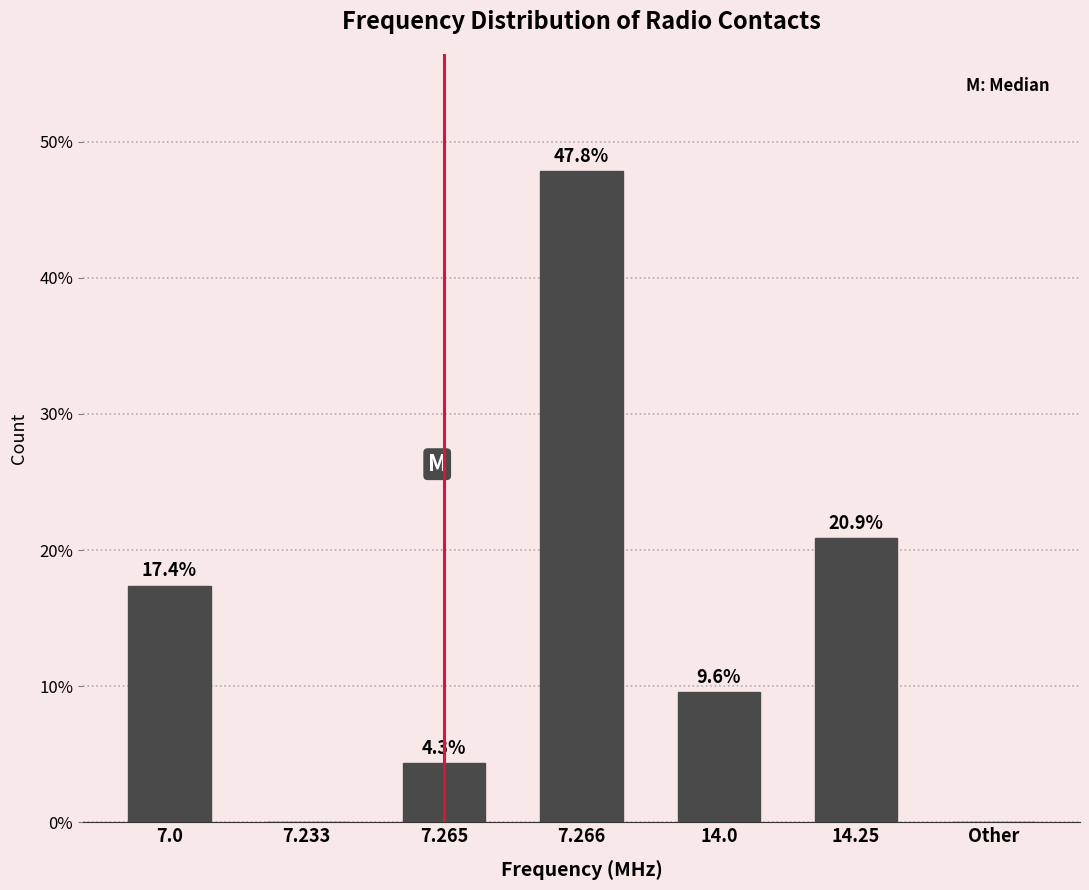

Reading right to left, extract all data points from this chart.

Other=0.0	14.25=20.9	14.0=9.6	7.266=47.8	7.265=4.3	7.233=0.0	7.0=17.4